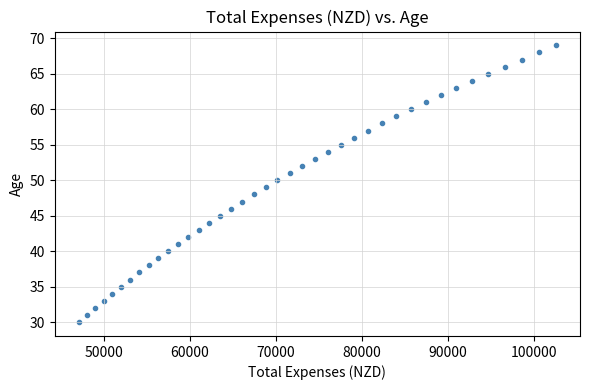

What is the range of Y values (max minus min)?

39